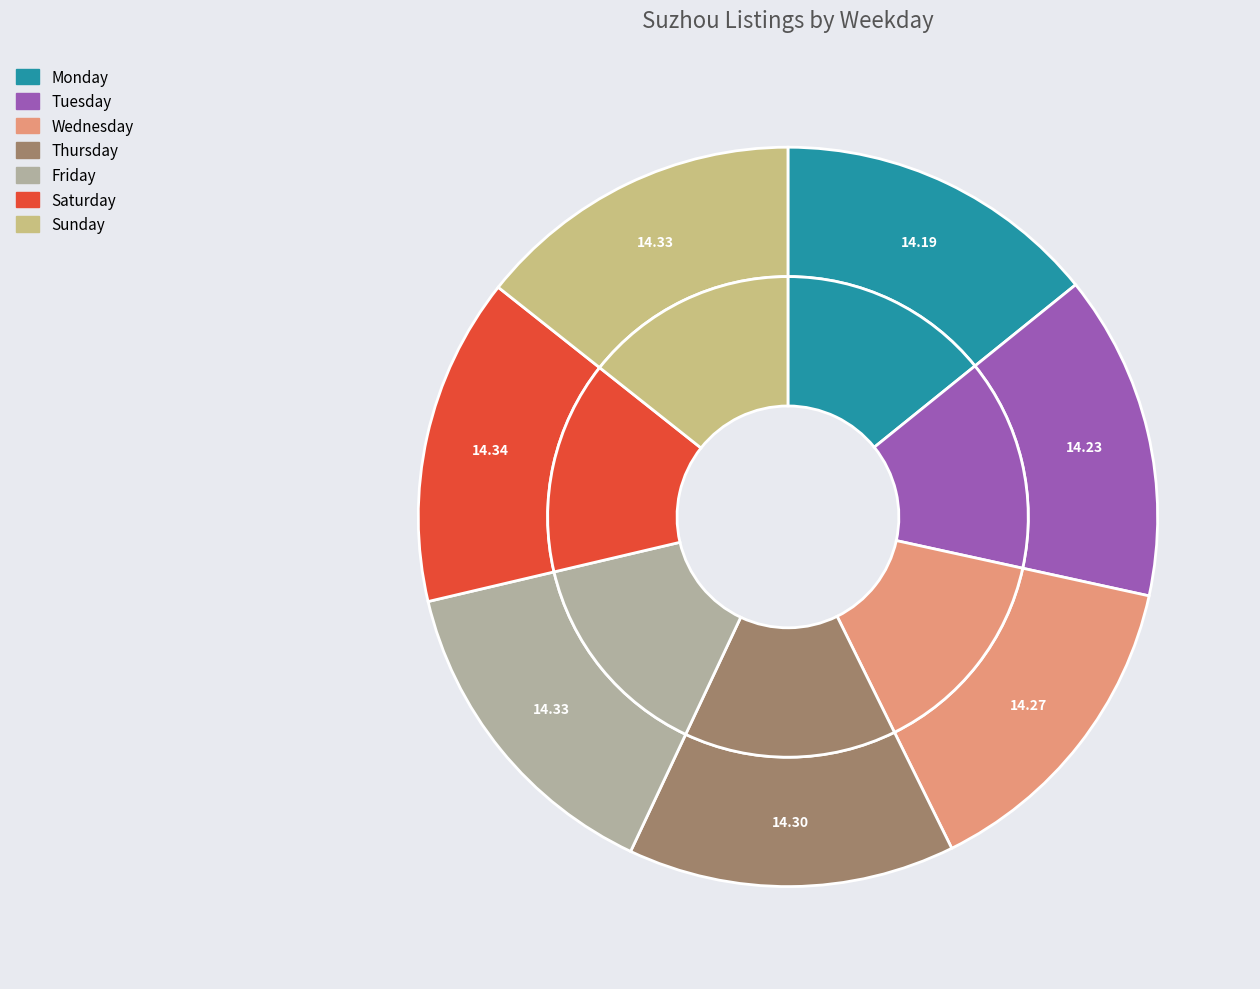

To the nearest percent, what is the average slice percentage?

14%